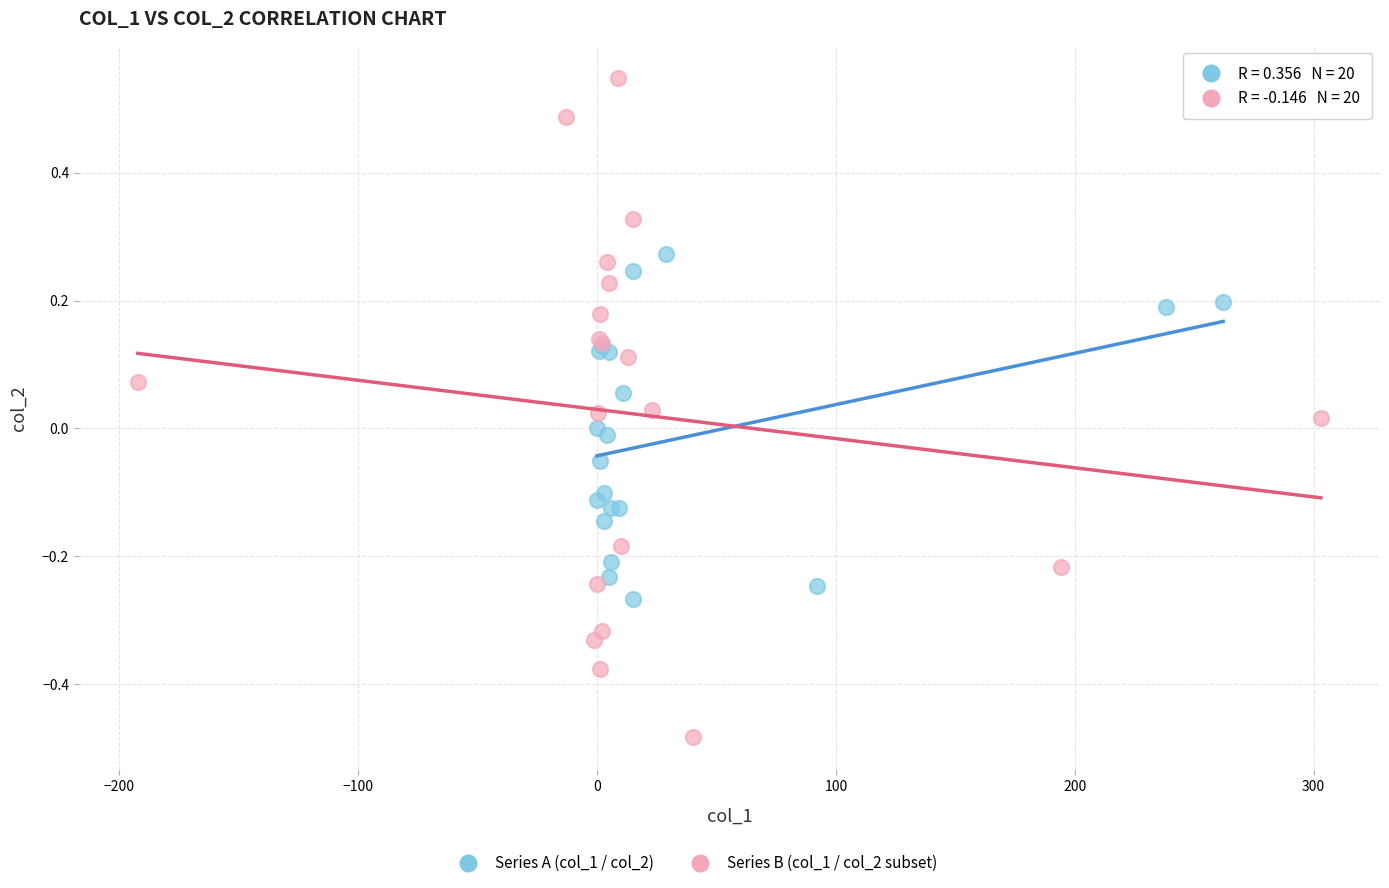

Which series reaches the maximum Y coordinate?

Series B (col_1 / col_2 subset)